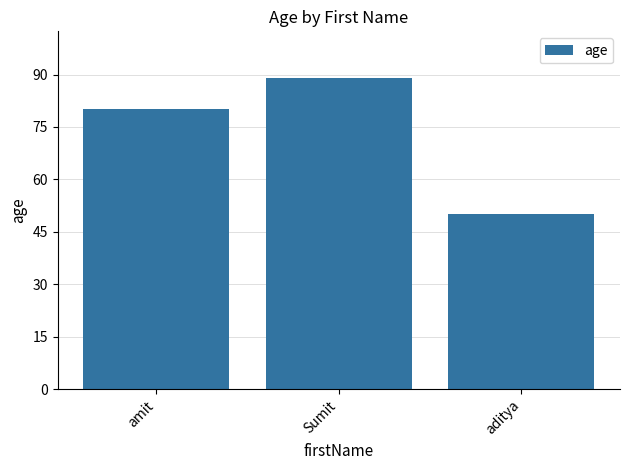

At which label is the value closest to 69?

amit